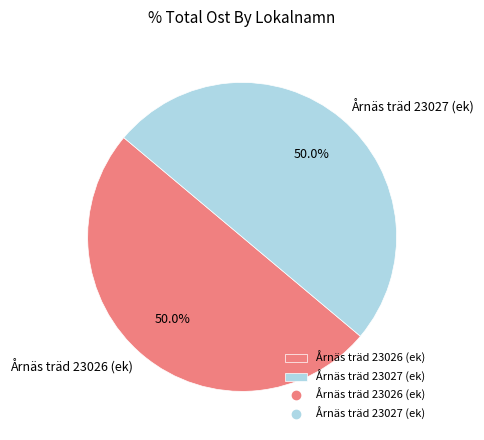

Combined, do Årnäs träd 23027 (ek) and Årnäs träd 23026 (ek) account for over 50%?

Yes